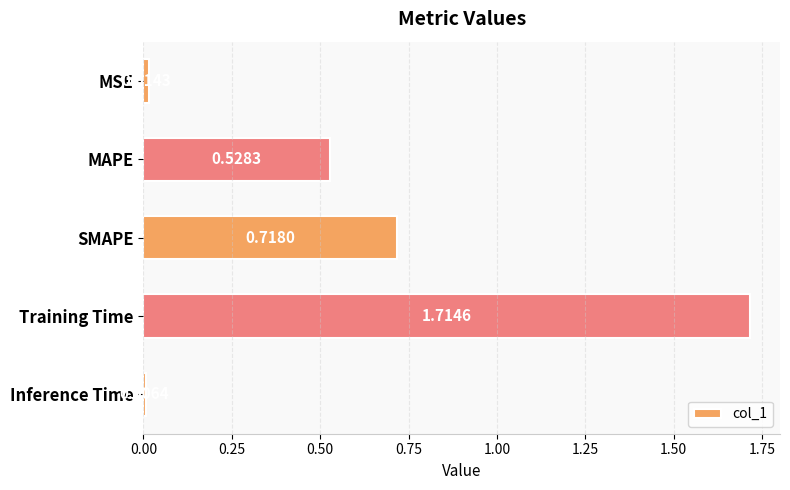

Where is the data nearest to the value 0?

Inference Time